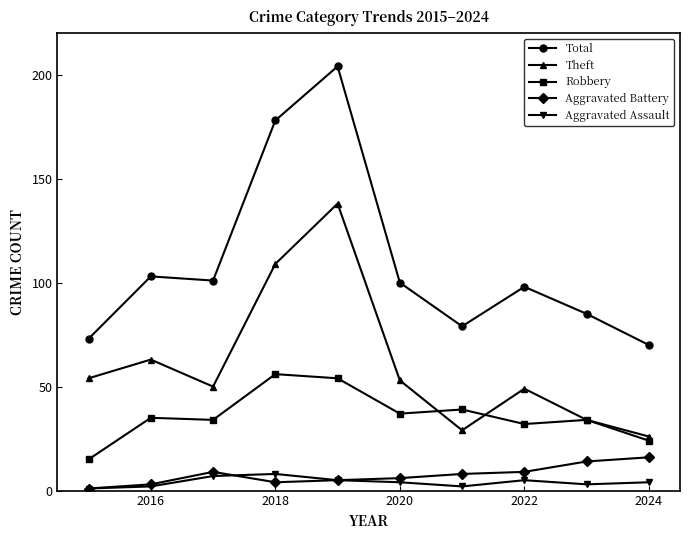

Is this an area chart (filled region under the line)?

No